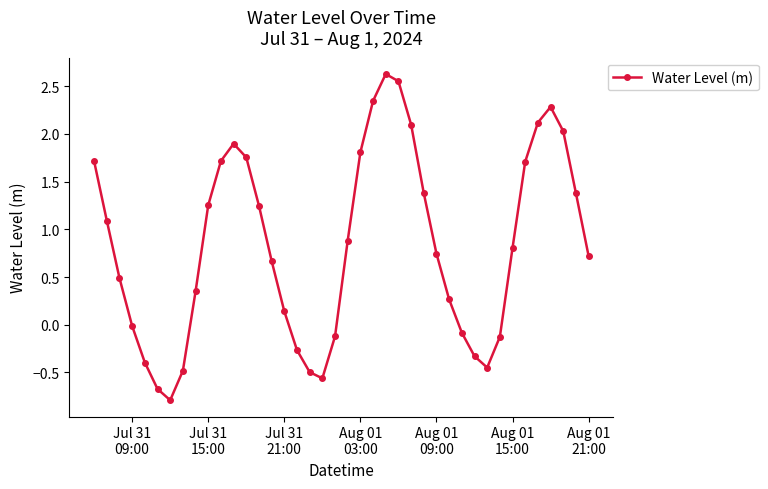

What is the difference between the maximum and minimum values?

3.4